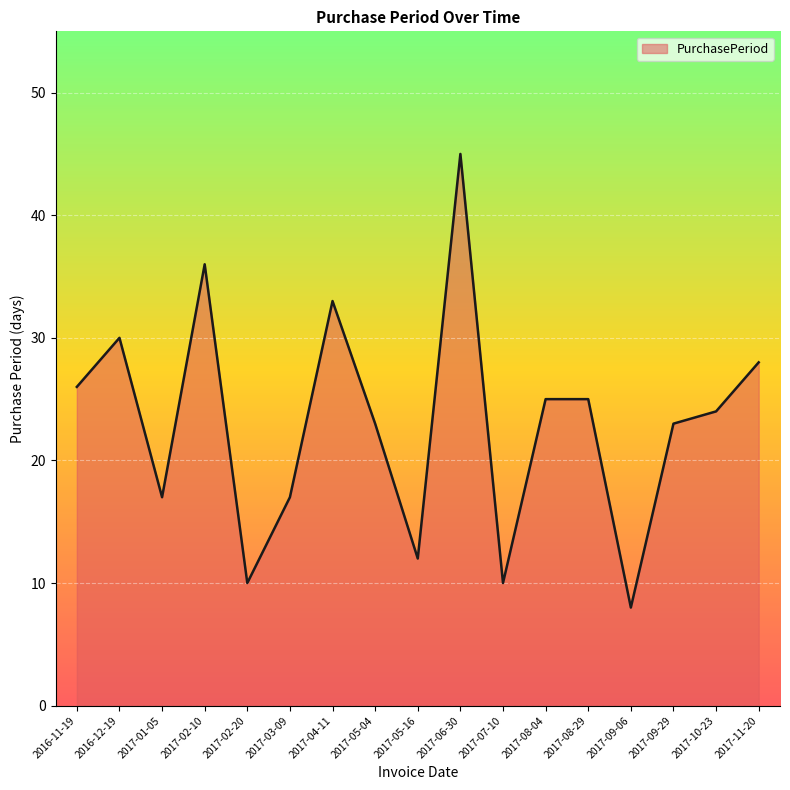

Read the value at 2017-06-30.

45